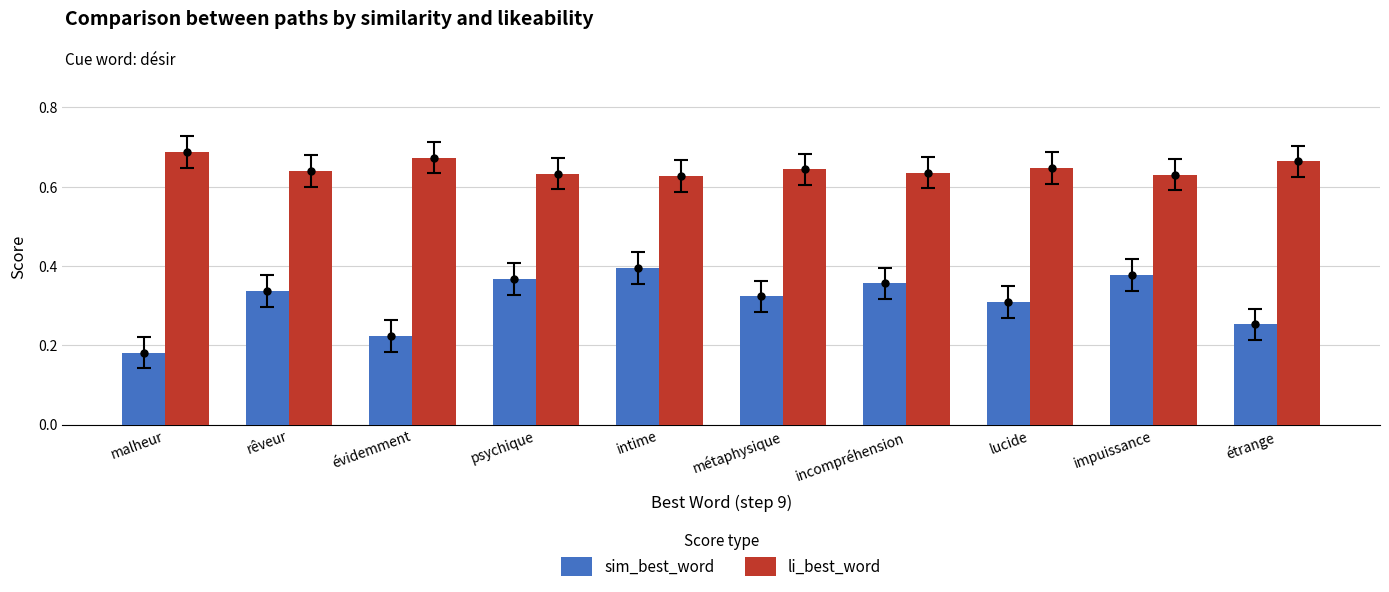

Where is li_best_word nearest to the value 0?

intime